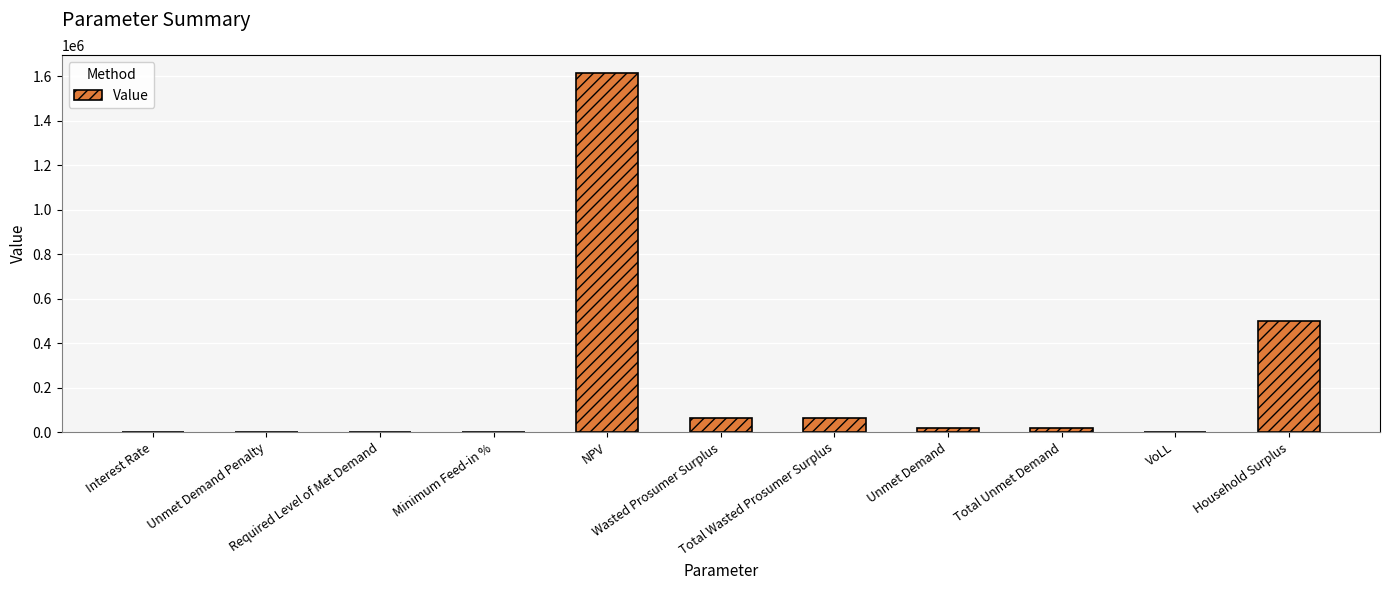

What is the sum of all values?

2282767.5